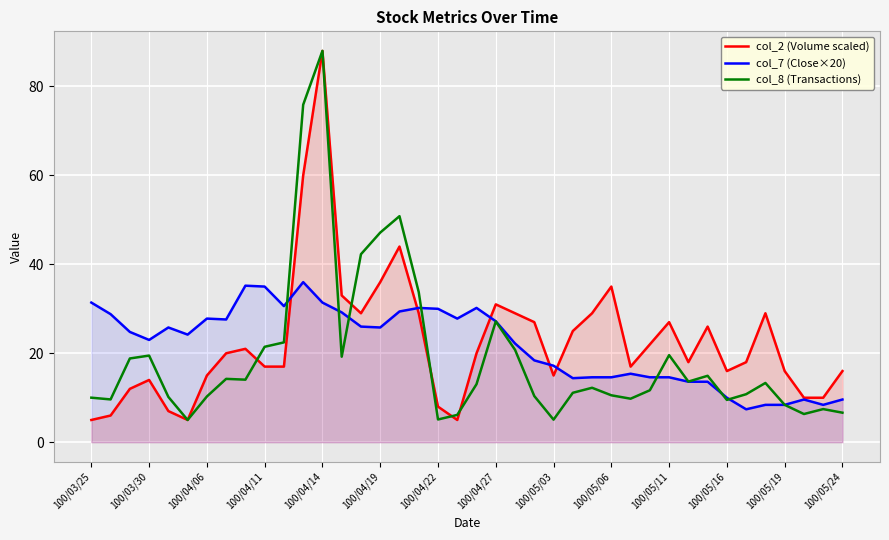

Which series ends up on top after the final intersection of col_8 (Transactions) and col_7 (Close×20)?

col_7 (Close×20)